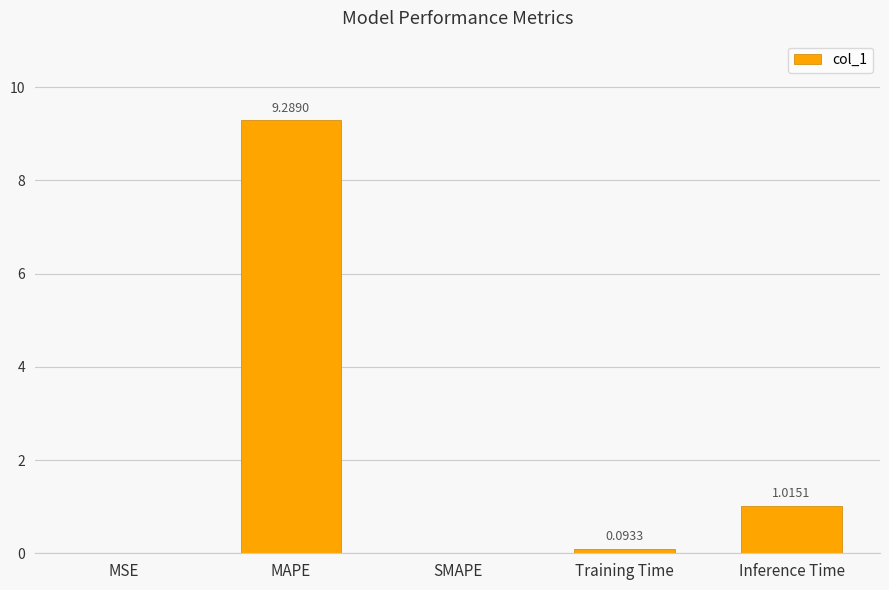

Which has a higher value, MAPE or SMAPE?

MAPE